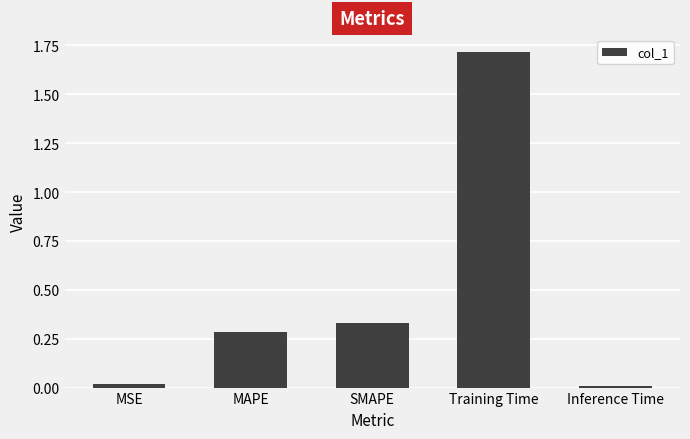

What is the greatest value displayed?

1.7